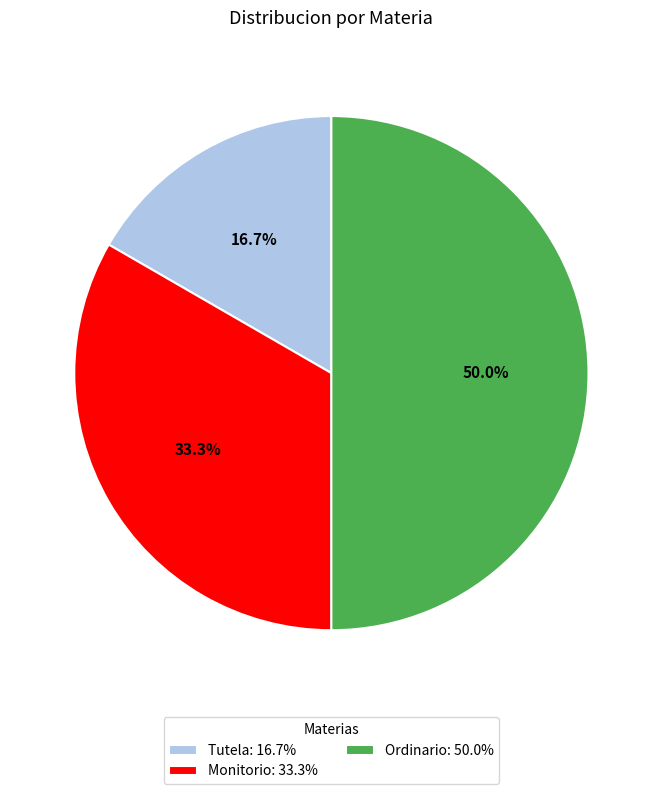

How many segments does this pie chart have?

3